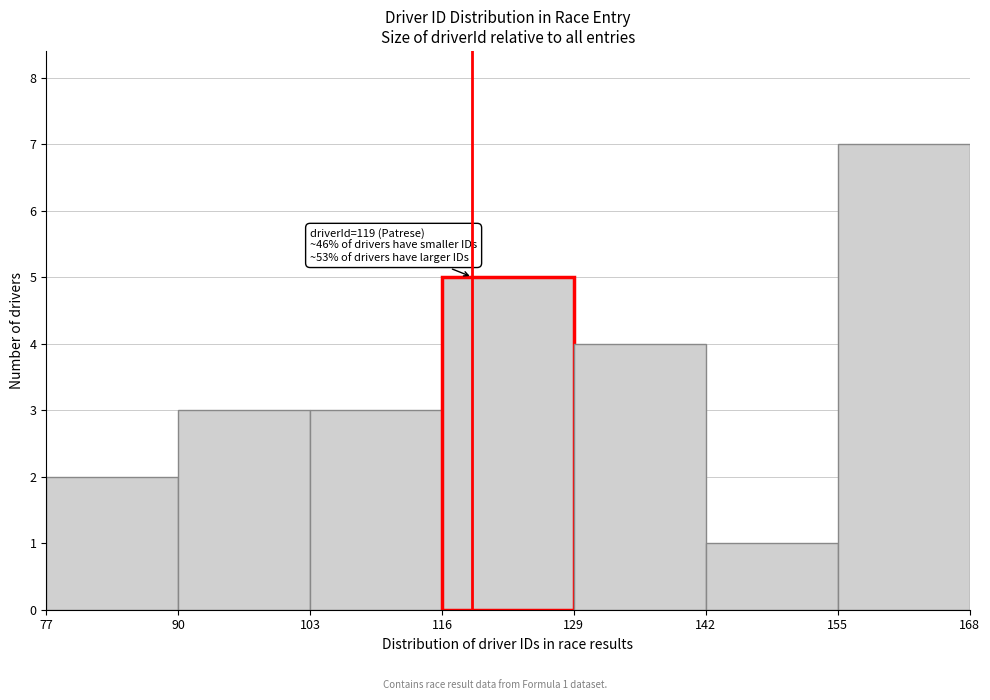

Over which range of the x-axis is the bar tallest?

155 to 168